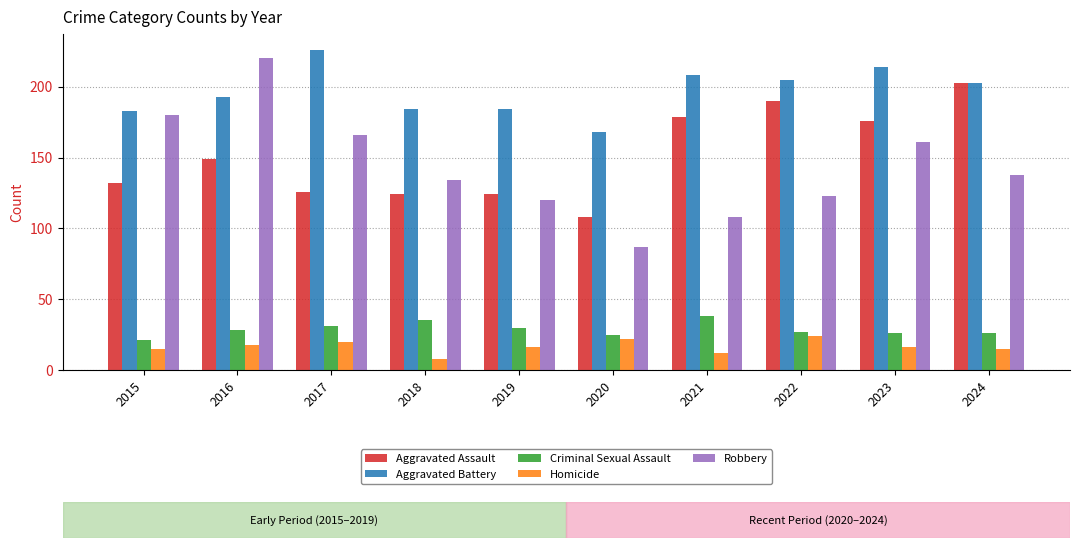

What are all the series names shown in the legend?

Aggravated Assault, Aggravated Battery, Criminal Sexual Assault, Homicide, Robbery